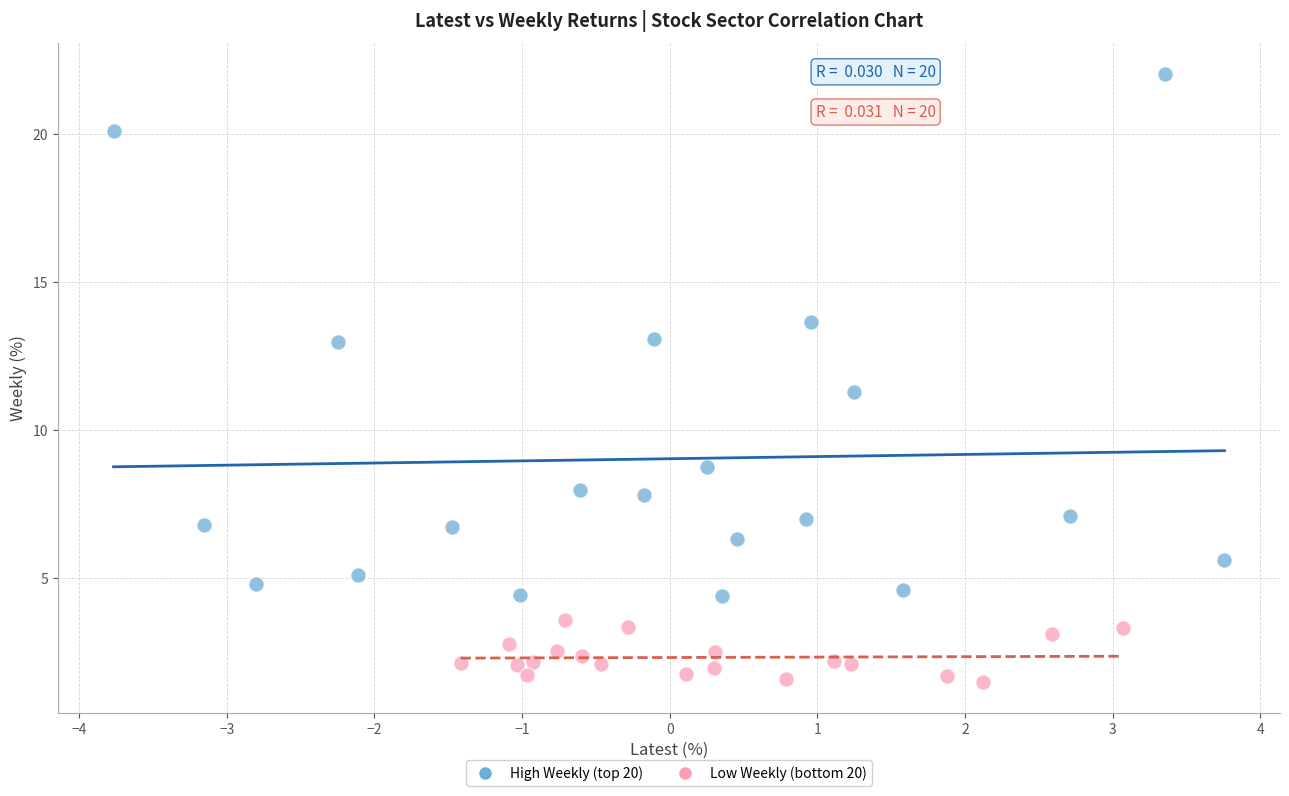

Which series has the widest spread of Y values?

High Weekly (top 20)